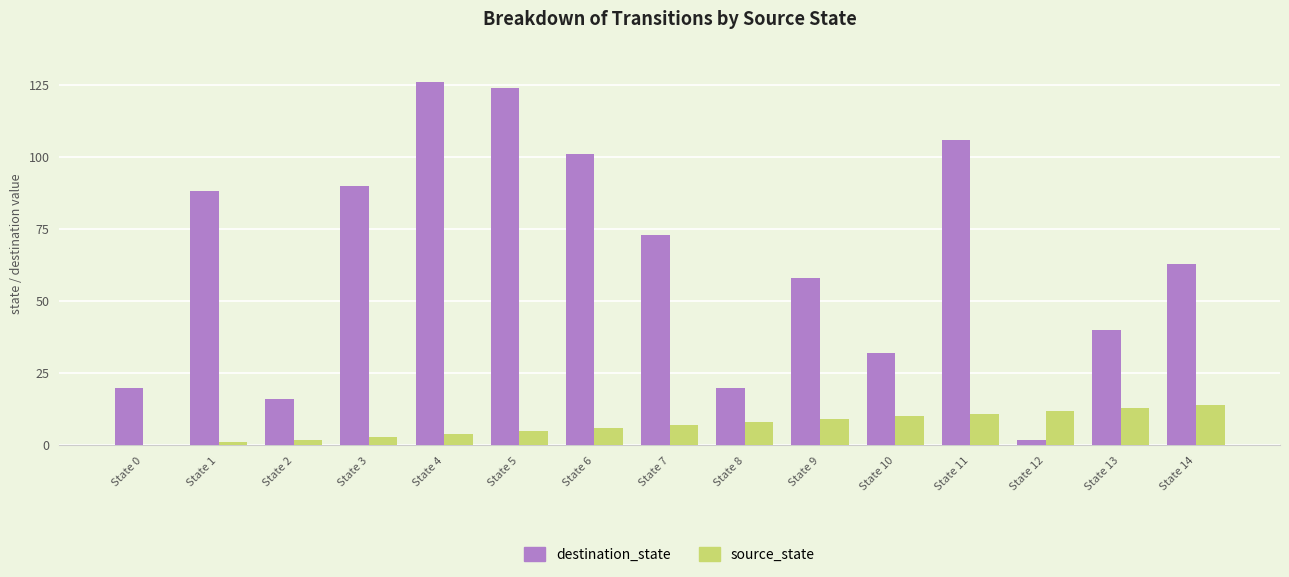

Which series has the largest total across all categories?

destination_state